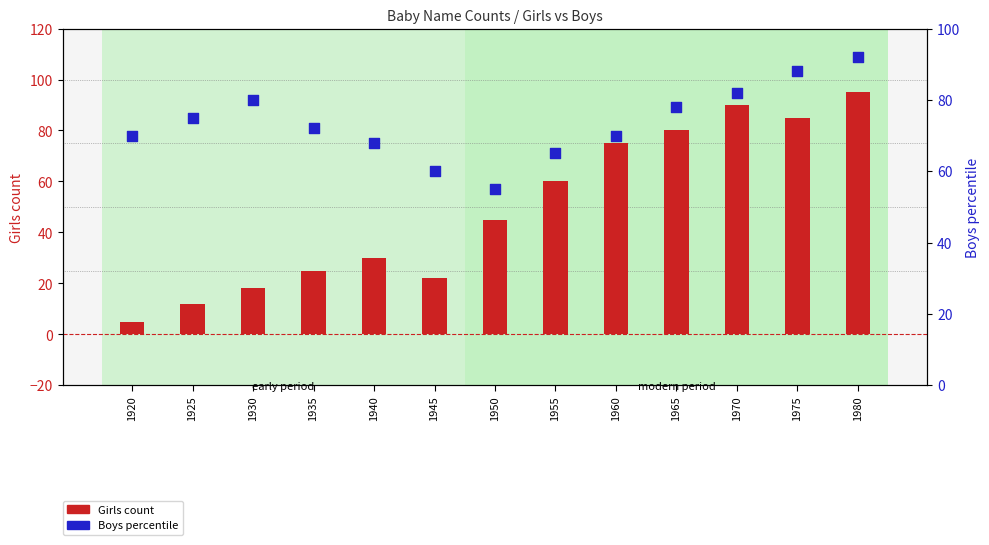

At which category is the sum across all series the highest?

1980